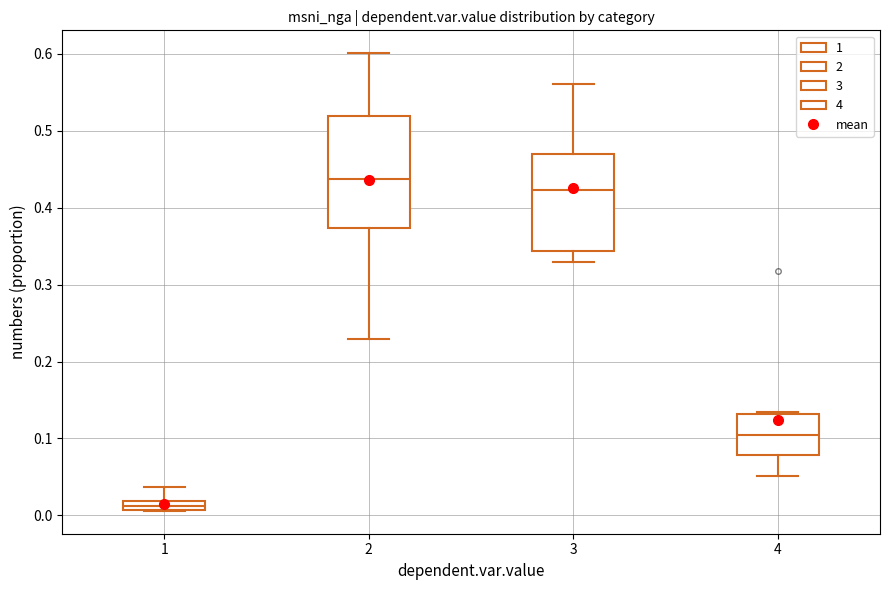

Which box's median line is the lowest?

1